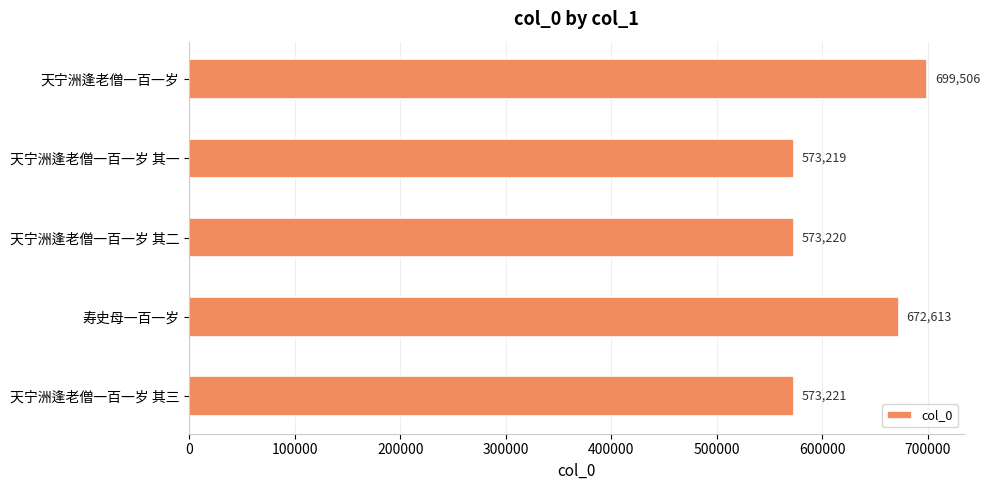

What is the change in value from 天宁洲逢老僧一百一岁 其一 to 寿史母一百一岁?

+99394